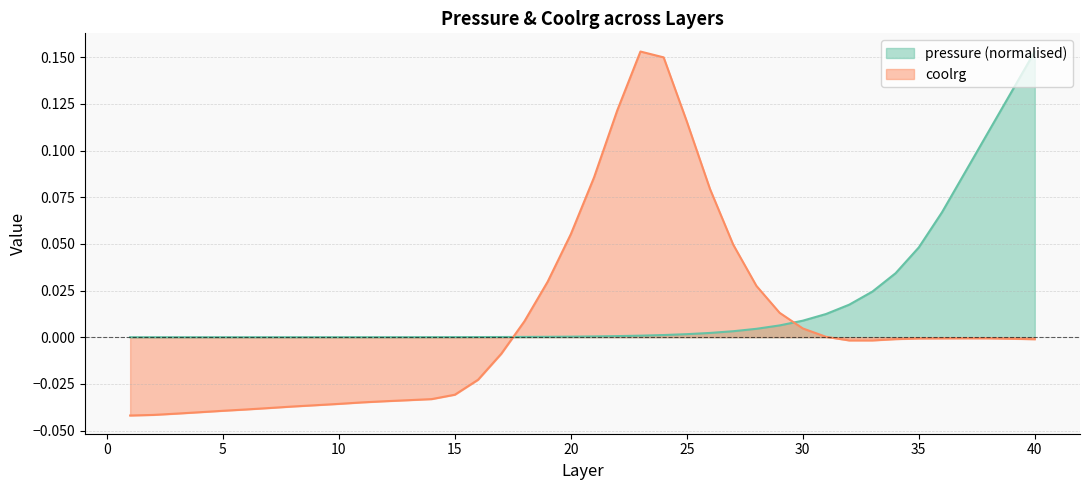

True or false: pressure (normalised) and coolrg intersect in this chart.

True